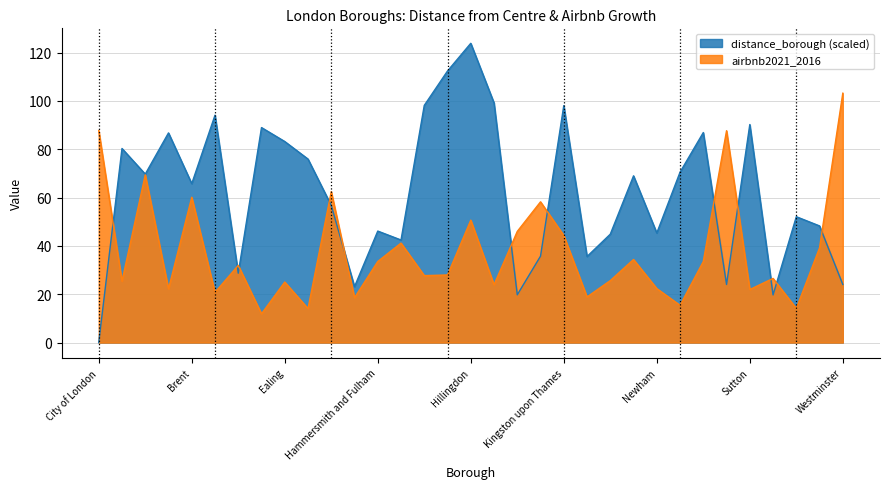

Reading right to left, extract all data points from this chart.

distance_borough: 24.1	48.3	52.1	19.7	90.2	24.0	86.9	70.5	45.3	69.0	44.9	35.6	98.0	35.8	19.8	99.1	123.8	112.4	98.1	42.4	46.1	23.2	56.7	75.9	83.2	89.0	28.7	94.1	65.8	86.8	69.7	80.3	0.0
airbnb2021_2016: 103.2	39.2	14.1	26.6	22.0	87.7	33.5	15.4	22.4	34.4	25.7	18.9	44.3	58.2	46.0	23.9	50.7	28.0	27.7	41.2	33.6	18.6	62.5	14.1	25.1	11.9	31.9	20.8	60.1	22.2	69.4	25.4	87.7